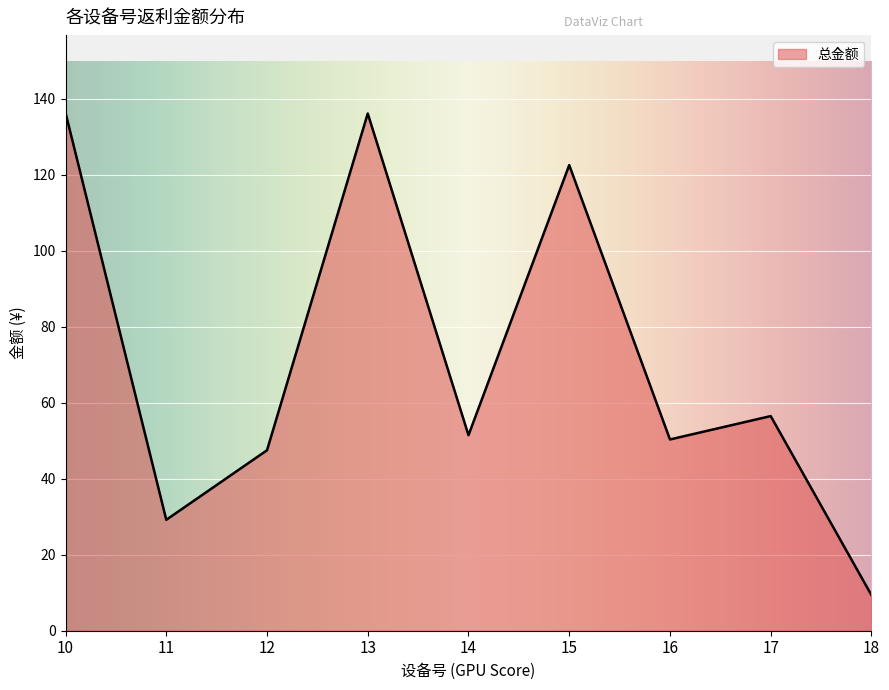

What is the approximate value at 12?

47.5